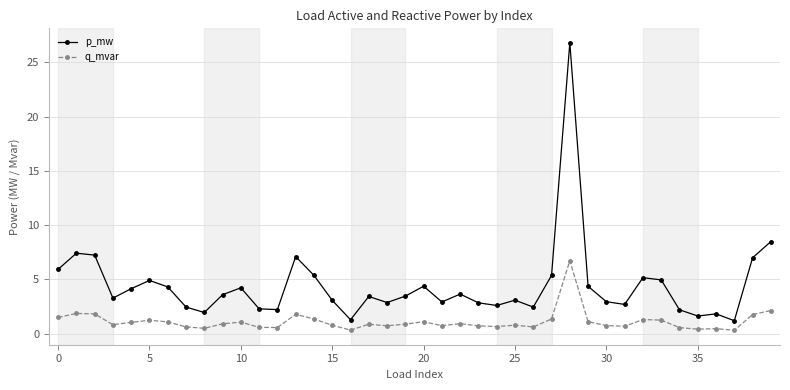

Rank the series by their maximum value, from highest to lowest.

p_mw, q_mvar